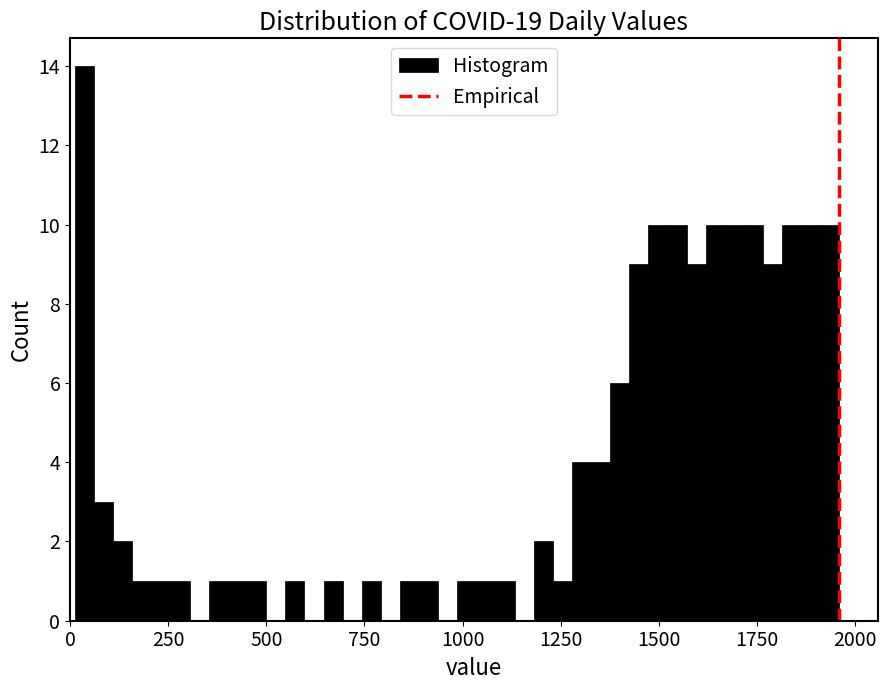

Around what value on the x-axis is the tallest bar? Give the approximate position of its centre, as read against the axis.

50